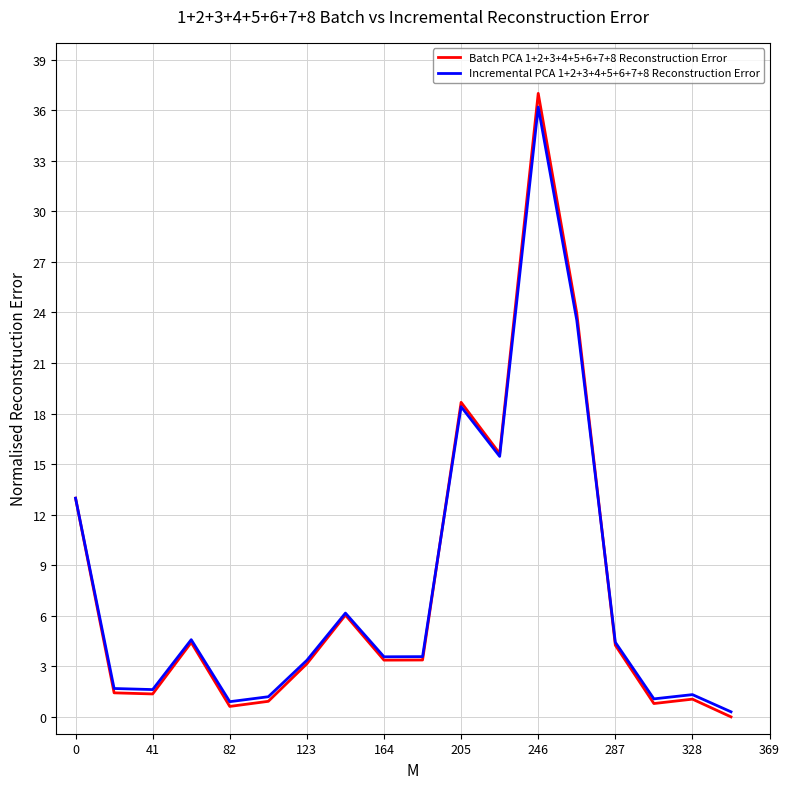

What are all the series names shown in the legend?

Batch PCA 1+2+3+4+5+6+7+8 Reconstruction Error, Incremental PCA 1+2+3+4+5+6+7+8 Reconstruction Error